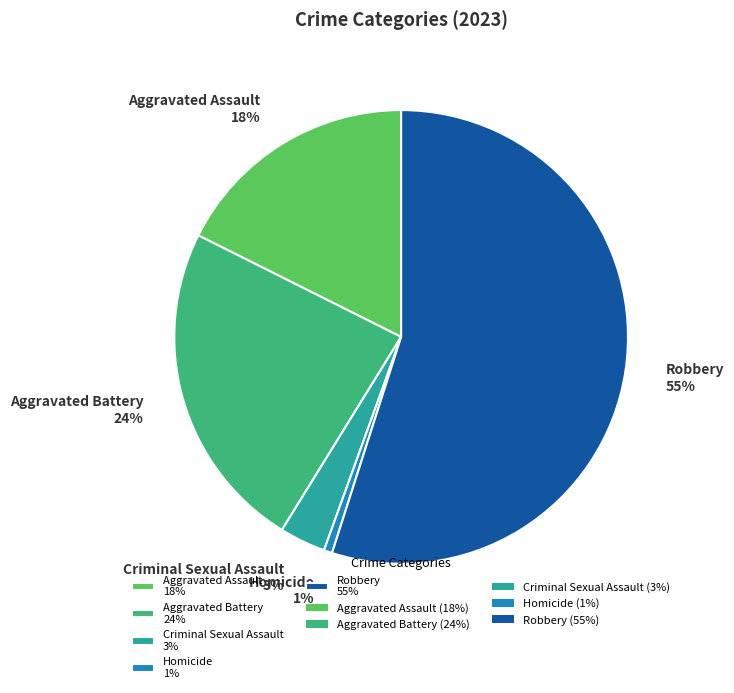

Combined, do Homicide and Criminal Sexual Assault account for over 50%?

No